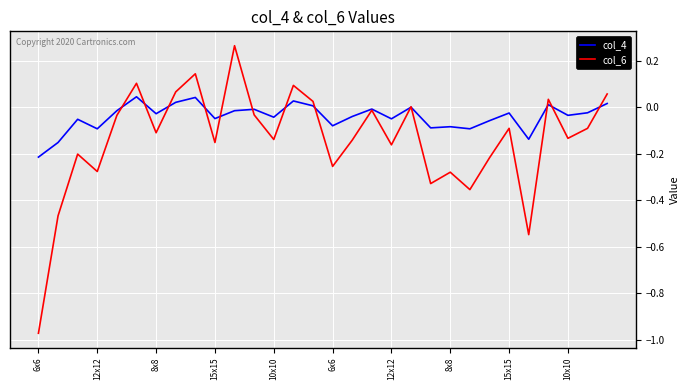

Which series has the widest spread of values?

col_6